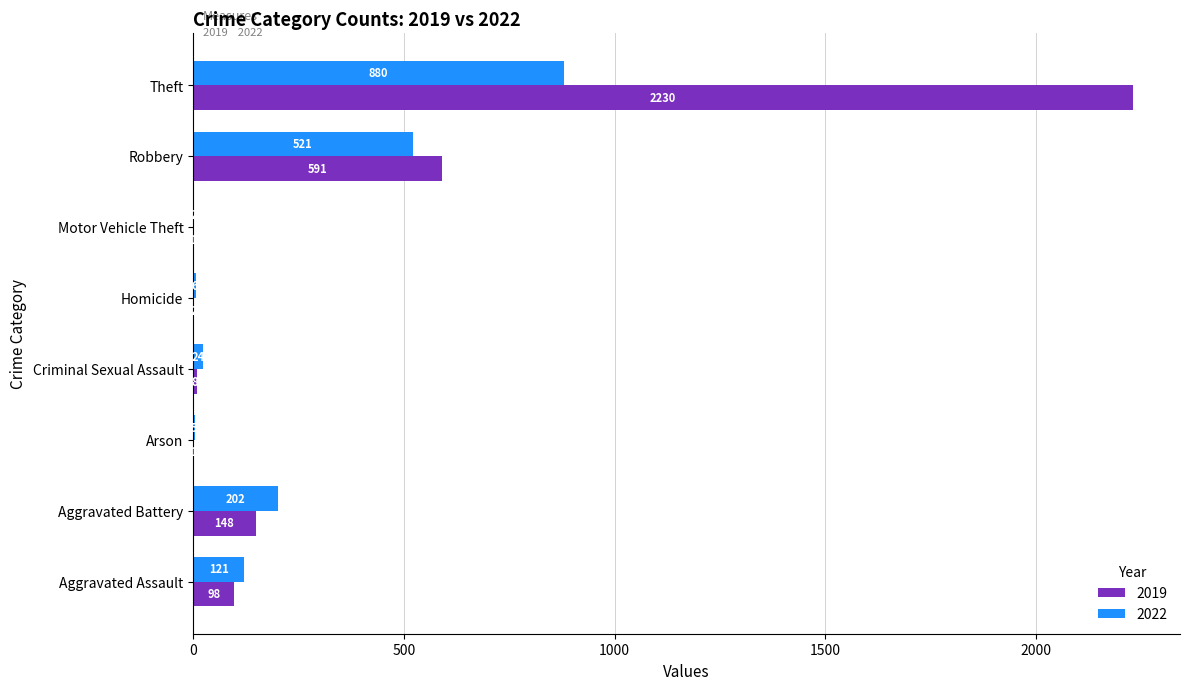

Read the 2019 value at Criminal Sexual Assault.

8